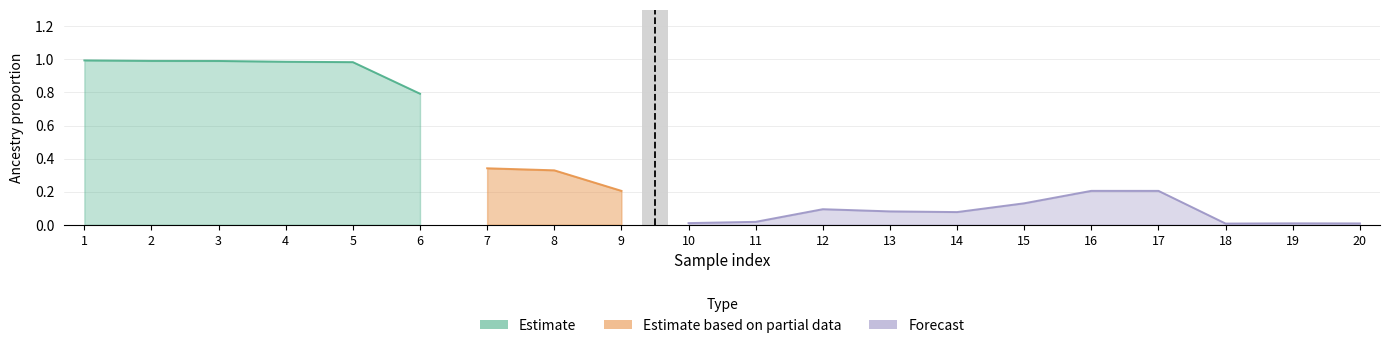

What are all the series names shown in the legend?

Estimate, Estimate based on partial data, Forecast